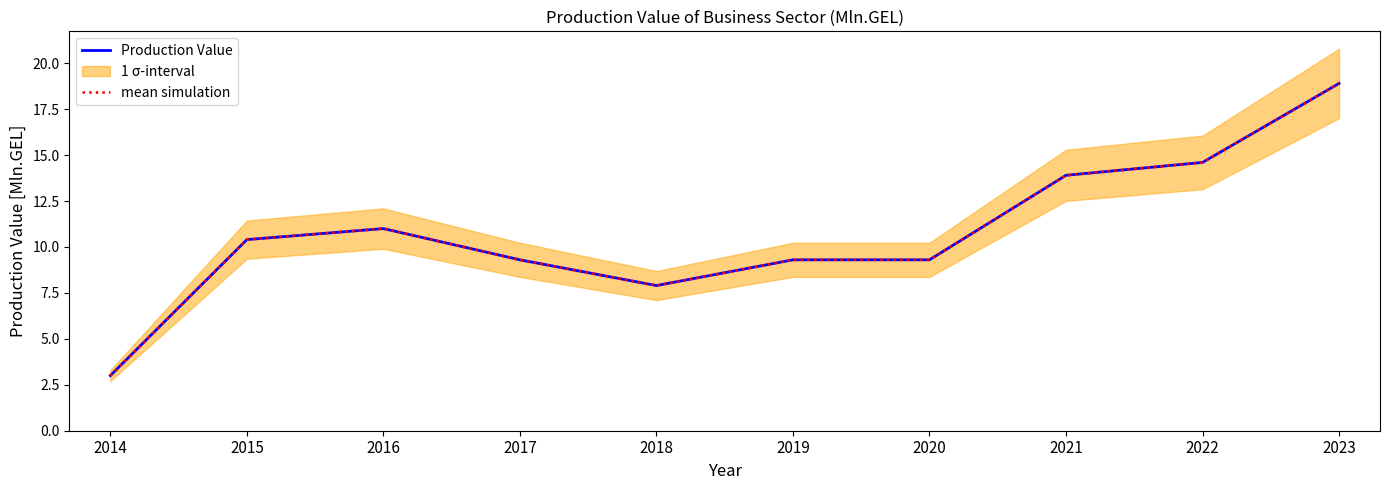

True or false: mean simulation has a value of 14.6 at 2022.

True